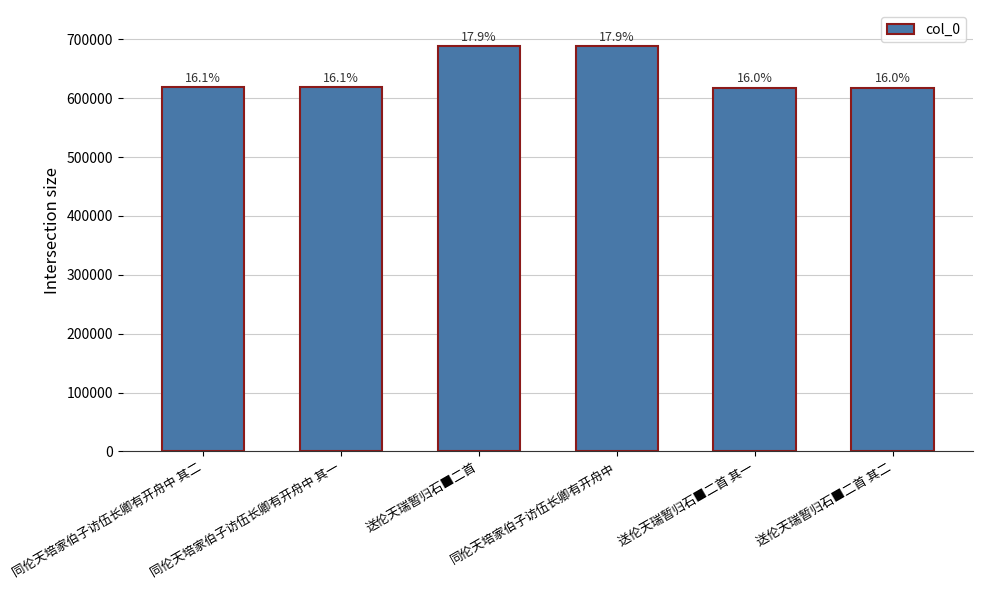

List the labels in order of value, smallest first.

送伦天瑞暂归石■二首 其一, 送伦天瑞暂归石■二首 其二, 同伦天培家伯子访伍长卿有开舟中 其一, 同伦天培家伯子访伍长卿有开舟中 其二, 送伦天瑞暂归石■二首, 同伦天培家伯子访伍长卿有开舟中